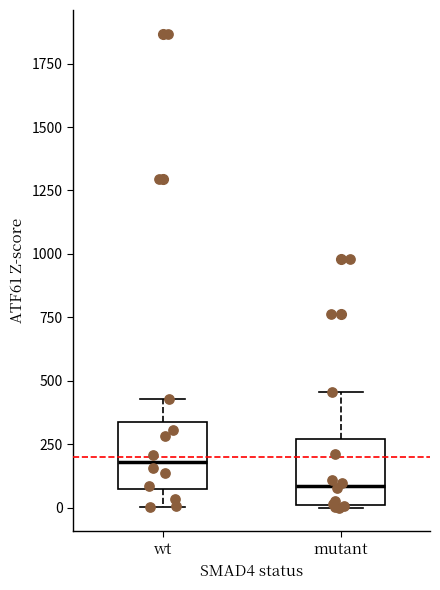

Where does the upper whisker of the box for mutant end on the y-axis? The values are not printed on the chart, so give them approximately, as read against the axis.

450